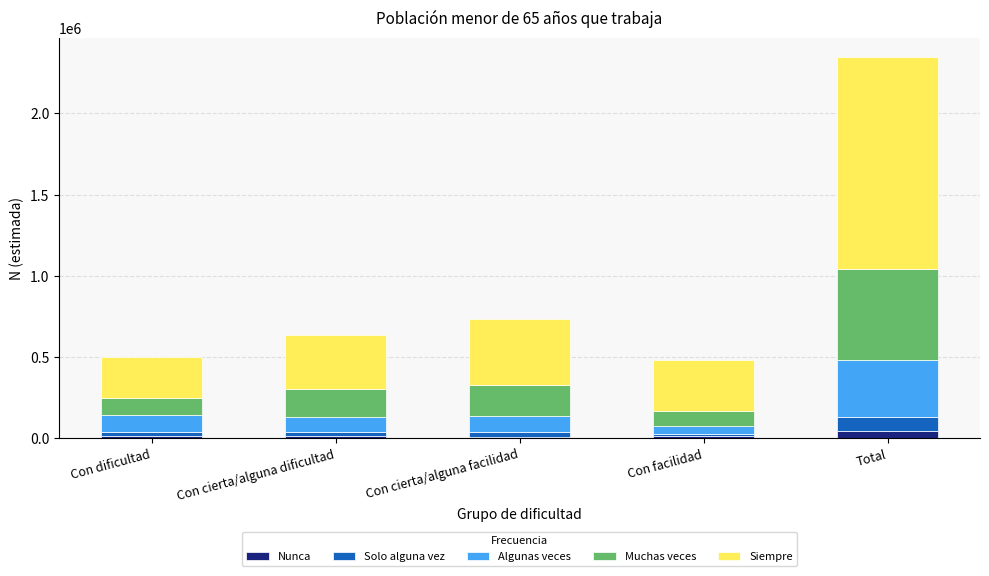

Does the chart contain stacked bars?

Yes